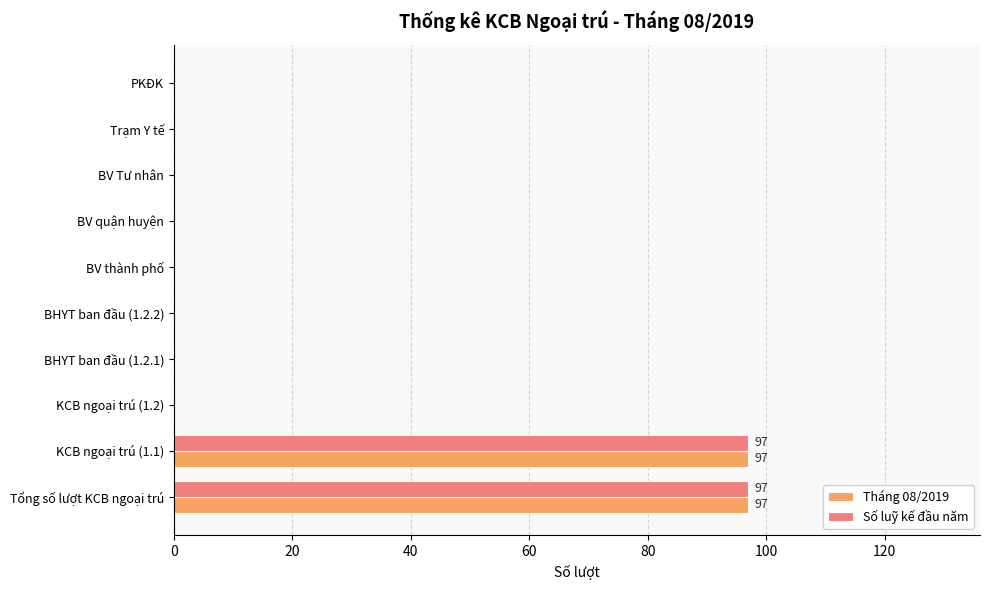

What is the maximum value for Tháng 08/2019?

97